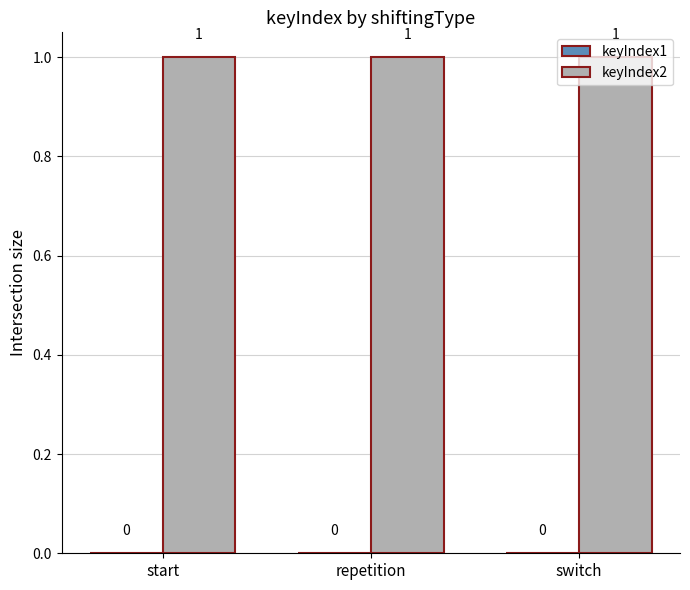

How many series are shown in this chart?

2